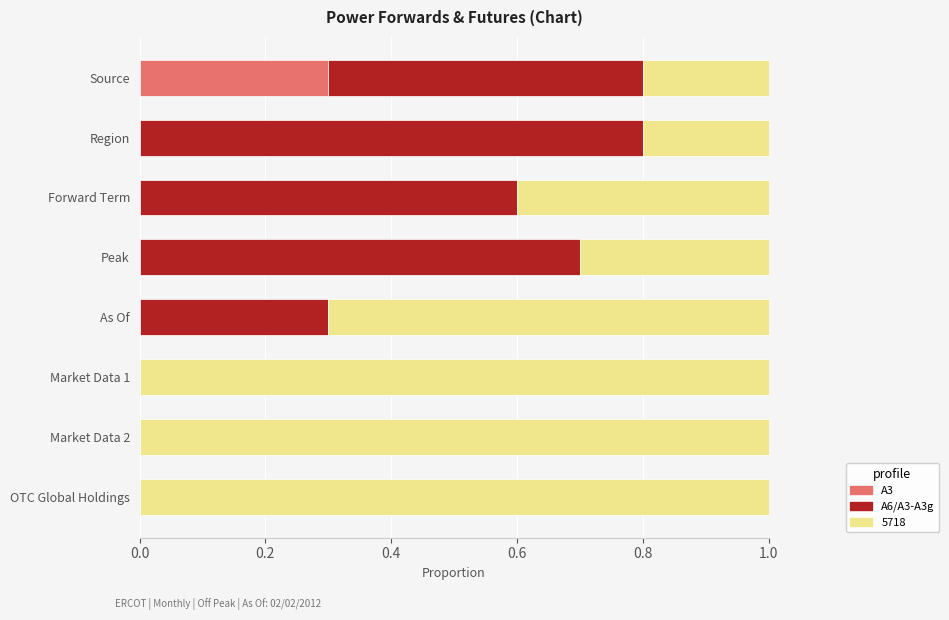

Is it true that A3 equals 0.0 at As Of?

True